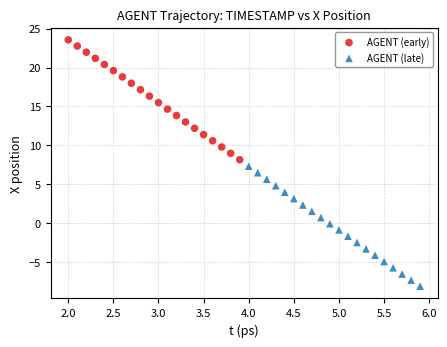

Which series contains the lowest Y value?

AGENT (late)